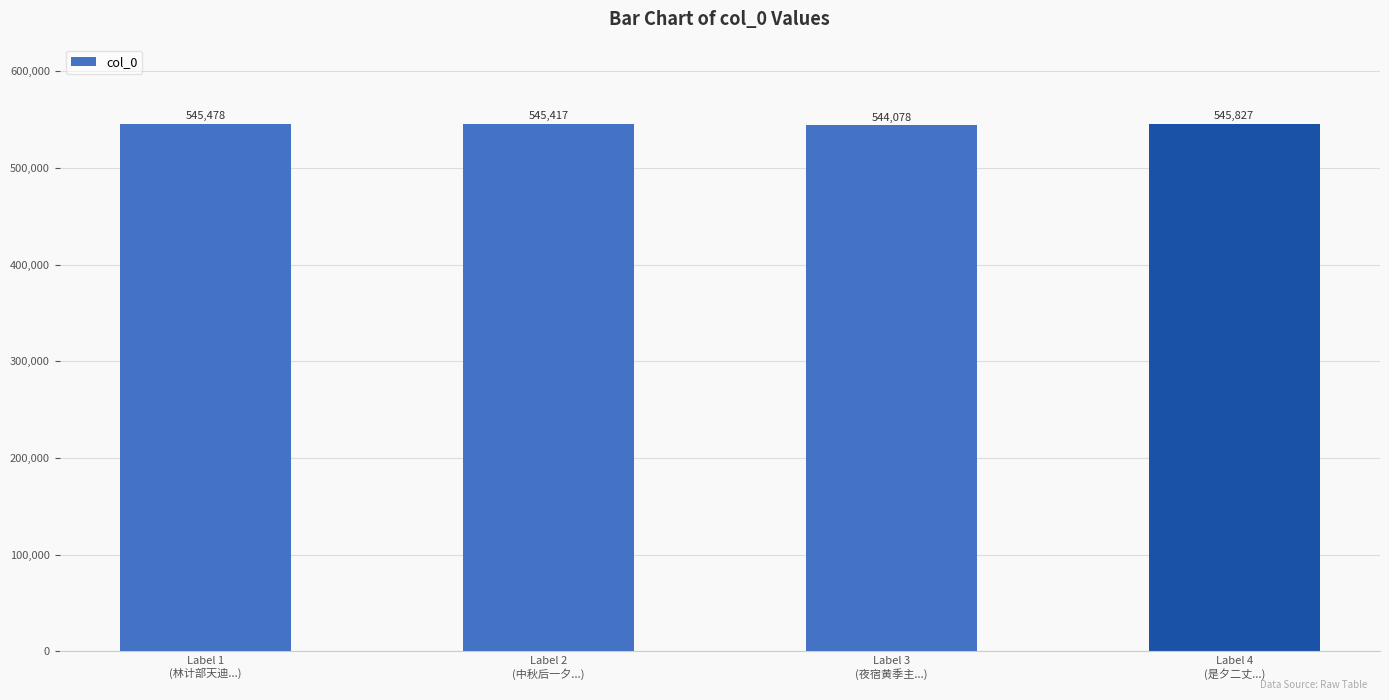

The value at Label 1
(林计部天迪...) is 234062. True or false?

False